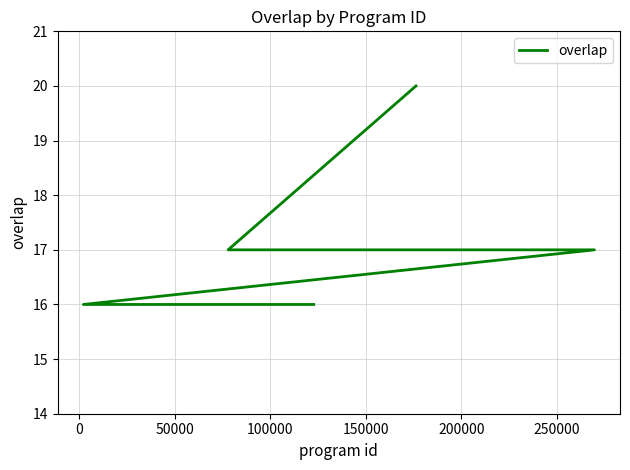

What is the average value?

17